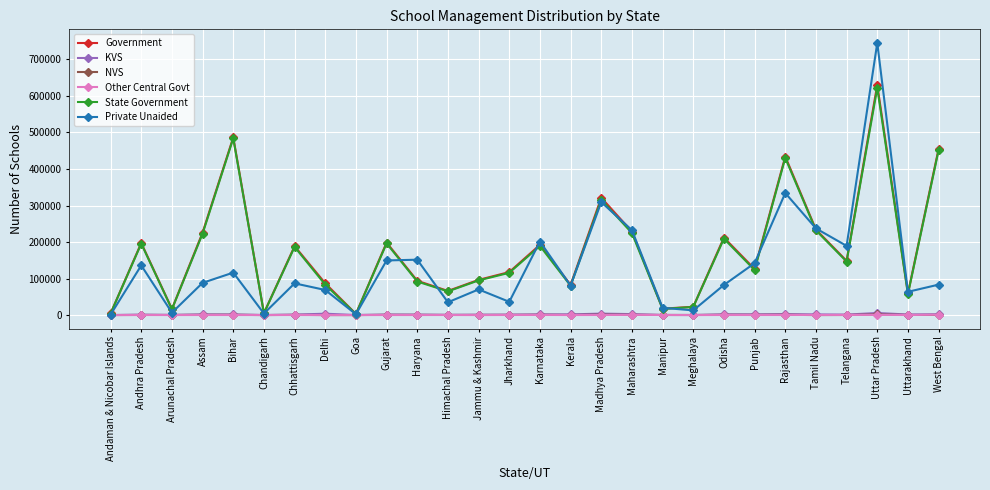

The Private Unaided series shows 19859 at Manipur. True or false?

True